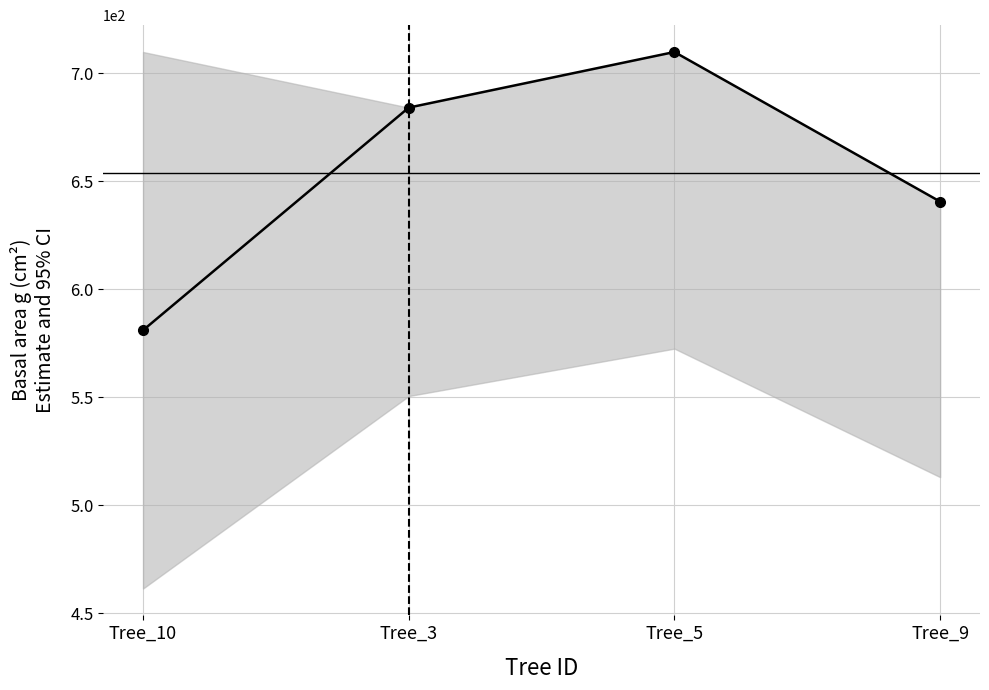

Rank the categories by value from highest to lowest.

Tree_5, Tree_3, Tree_9, Tree_10